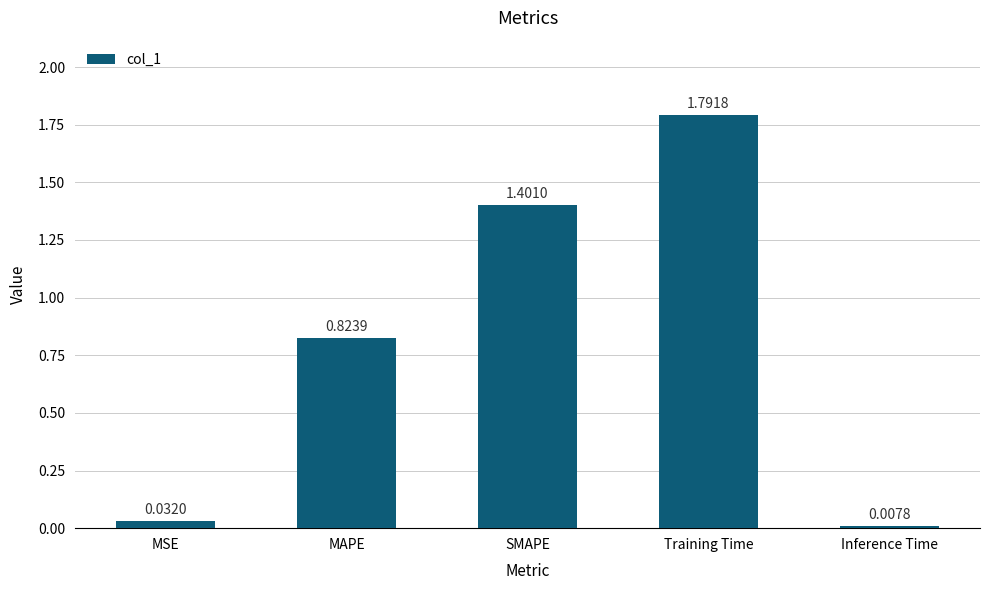

Between MSE and Training Time, which is larger?

Training Time